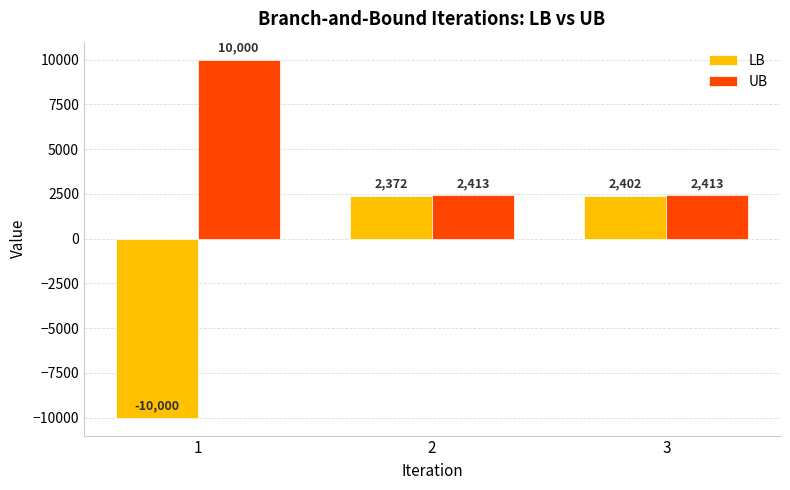

What is the average value of the LB series?

-1741.8